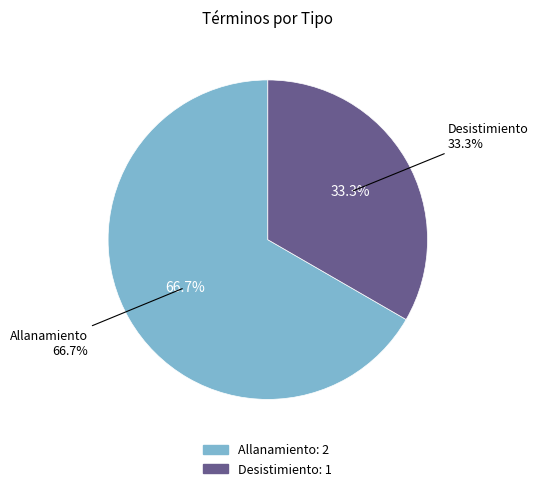

Which slice is the smallest?

Desistimiento